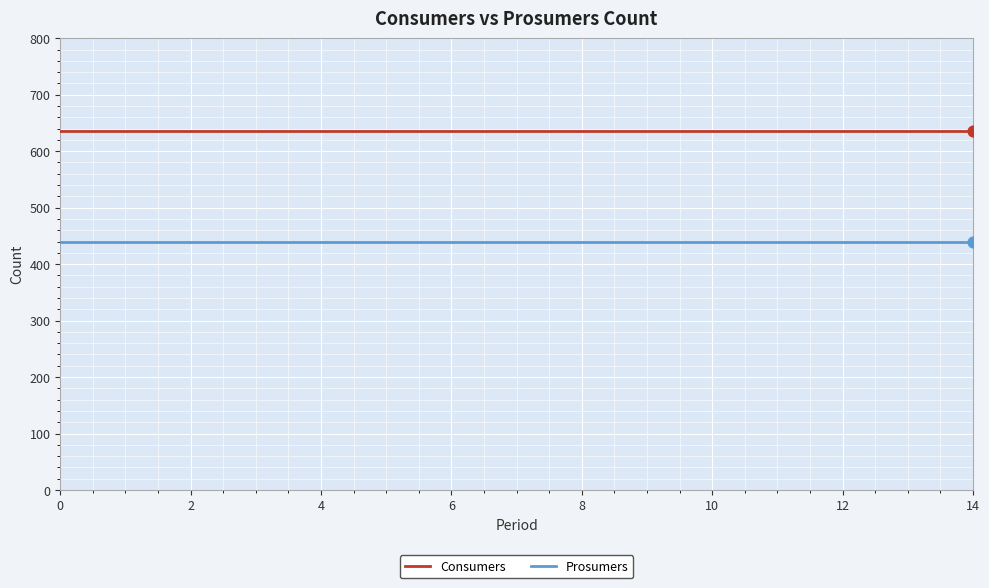

What is the minimum value shown in the chart?

440